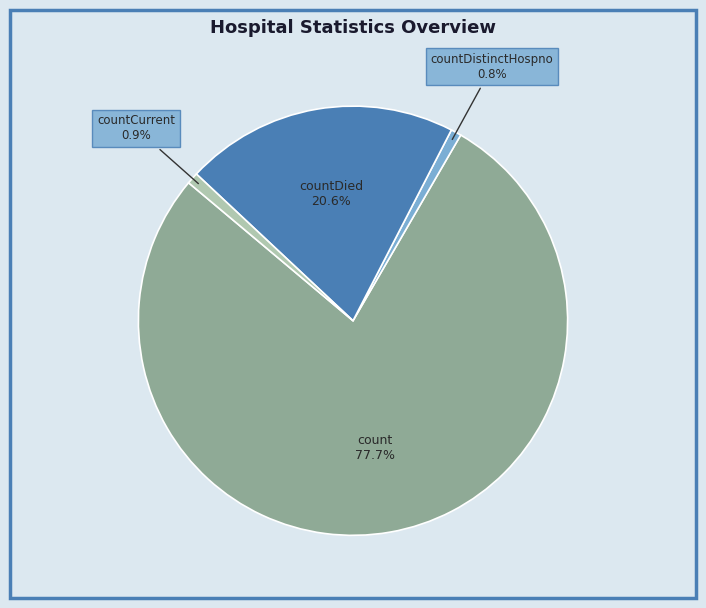

What percentage is NOT represented by countCurrent?

99.1%